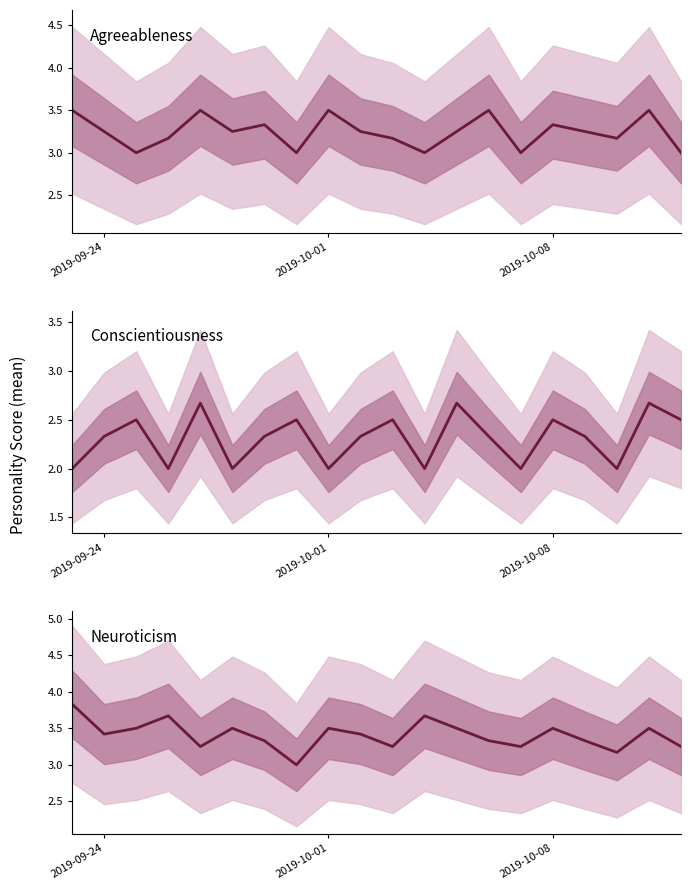

How many interior local peaks does the conscientiousness series have?

7